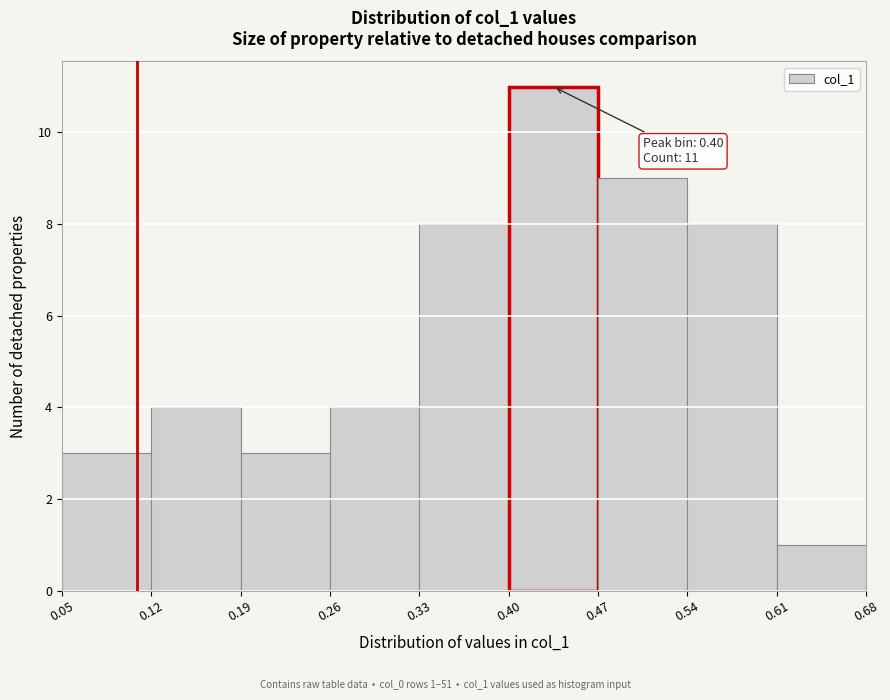

Over which range of the x-axis is the bar tallest?

0.40 to 0.47